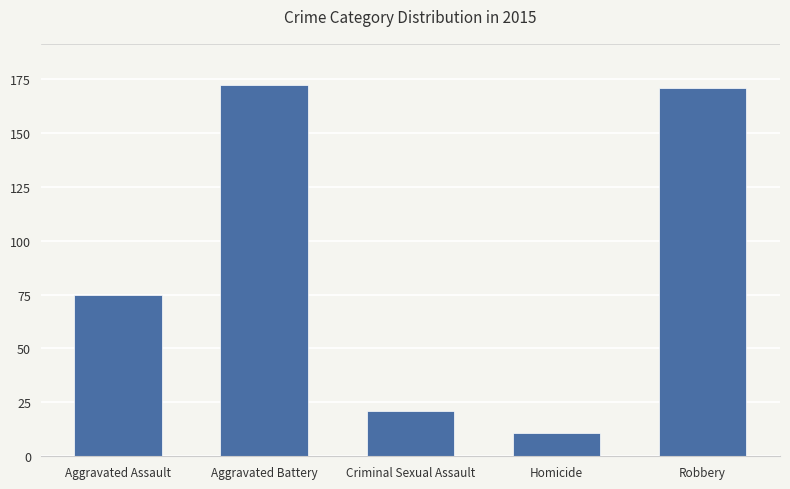

What is the difference between the maximum and minimum values?

161